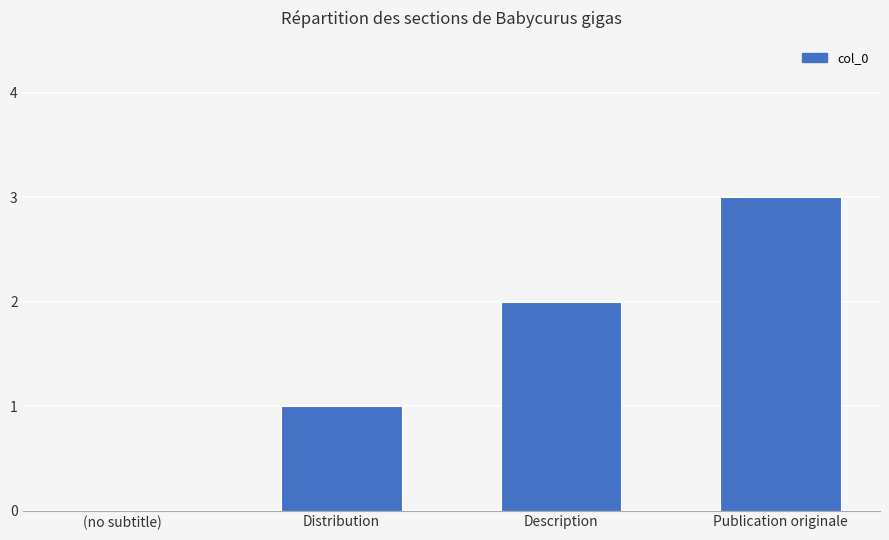

Which category has the highest value across all series?

Publication originale